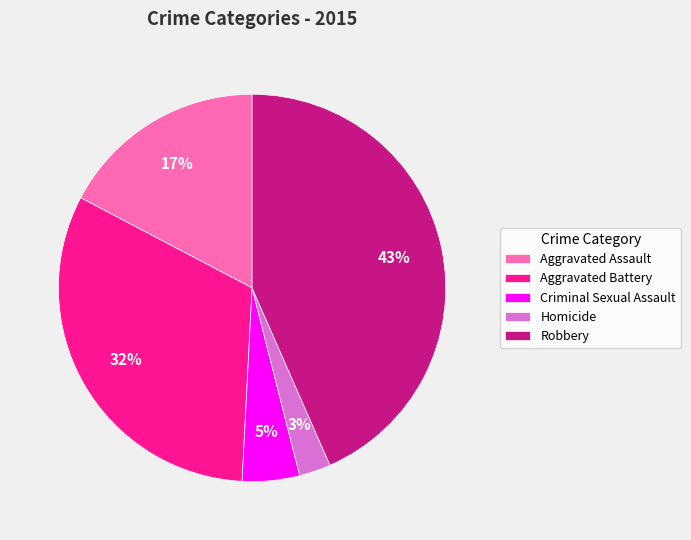

To the nearest percent, what is the combined percentage of Aggravated Assault and Homicide?

20%